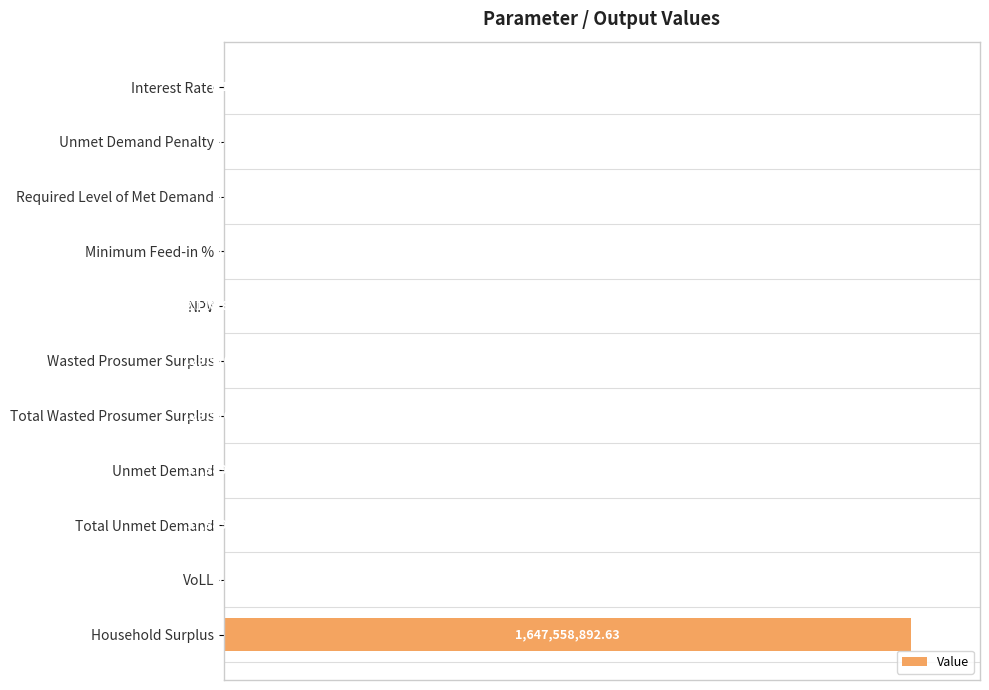

Are the bars grouped side by side (vs. stacked)?

No